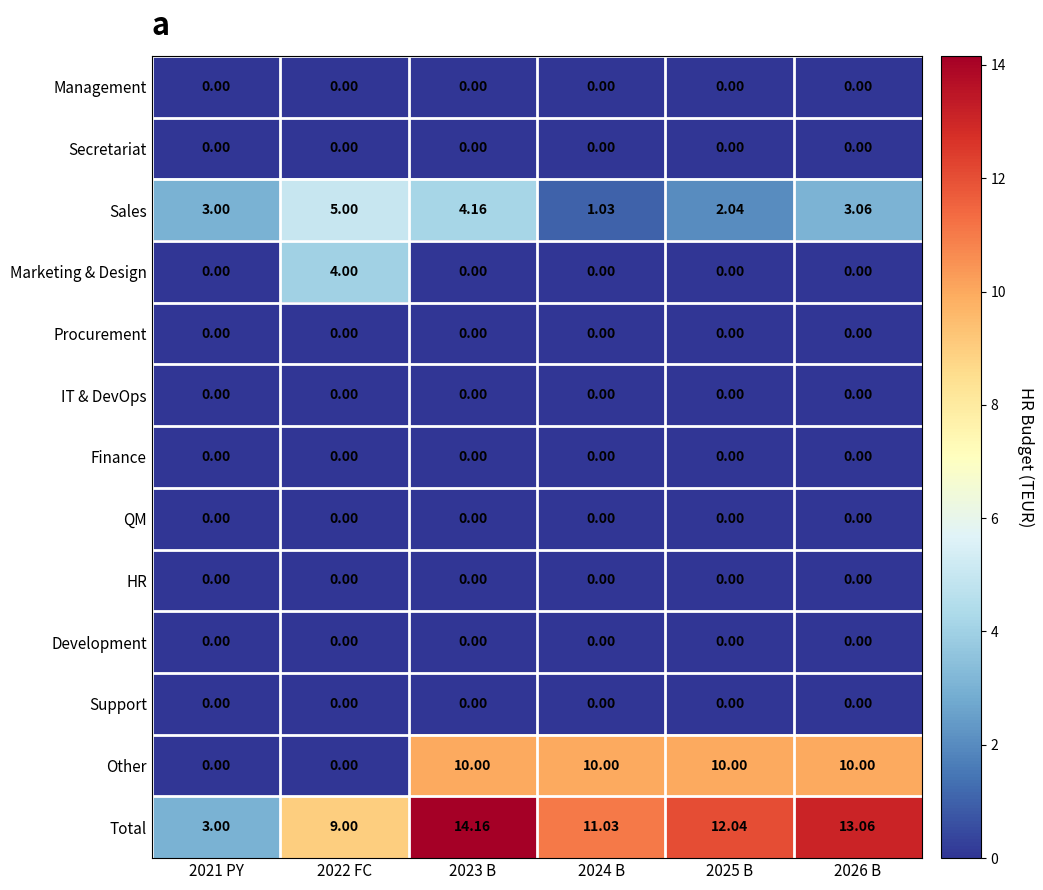

Which series has the largest range (max minus min)?

Total